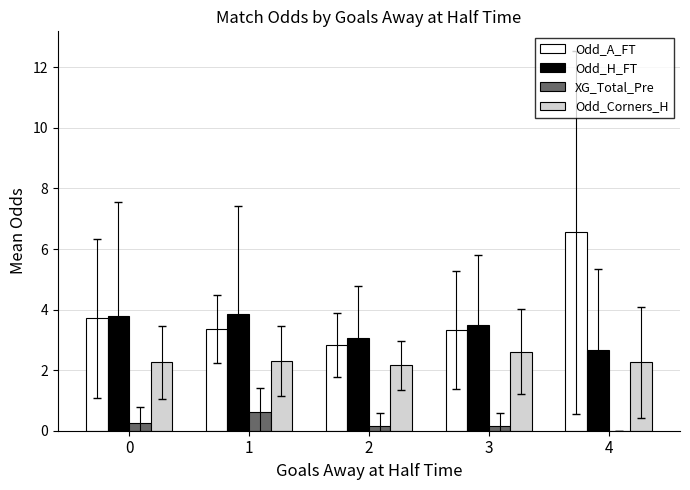

Which series has the largest total across all categories?

Odd_A_FT